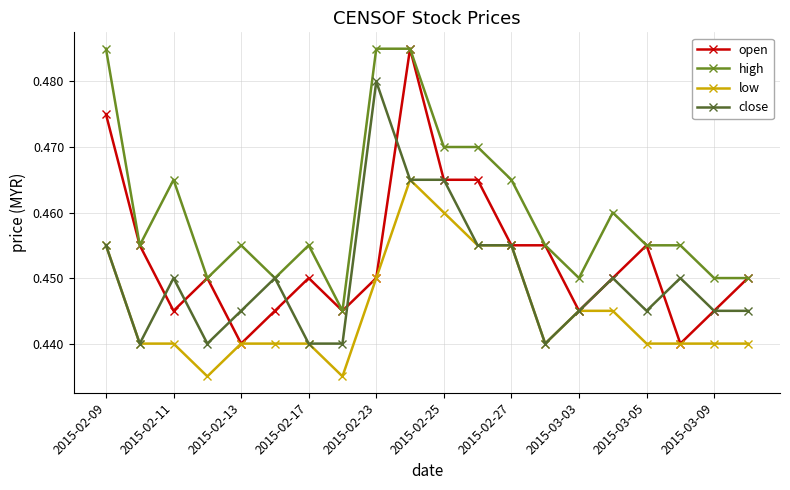

Does the chart display data point markers on the line(s)?

Yes